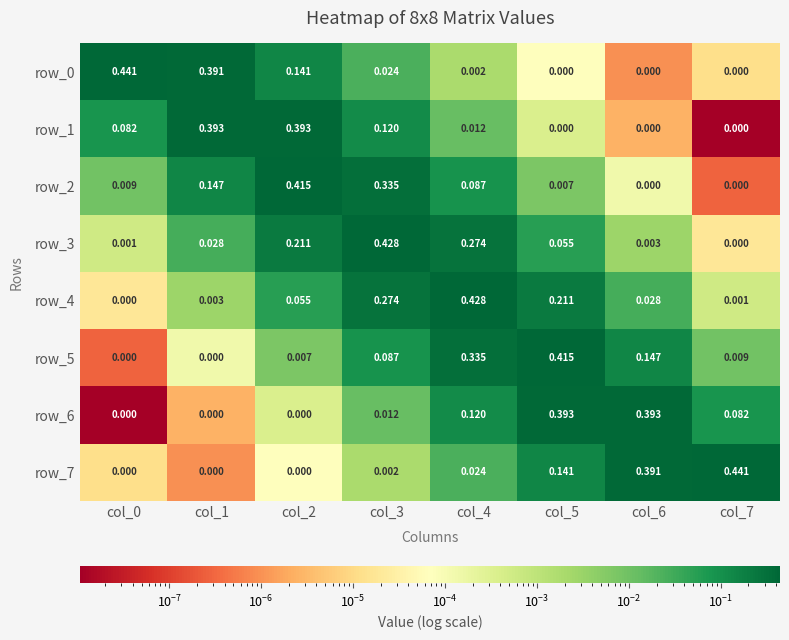

Which series changed the most between col_3 and col_5?

row_6